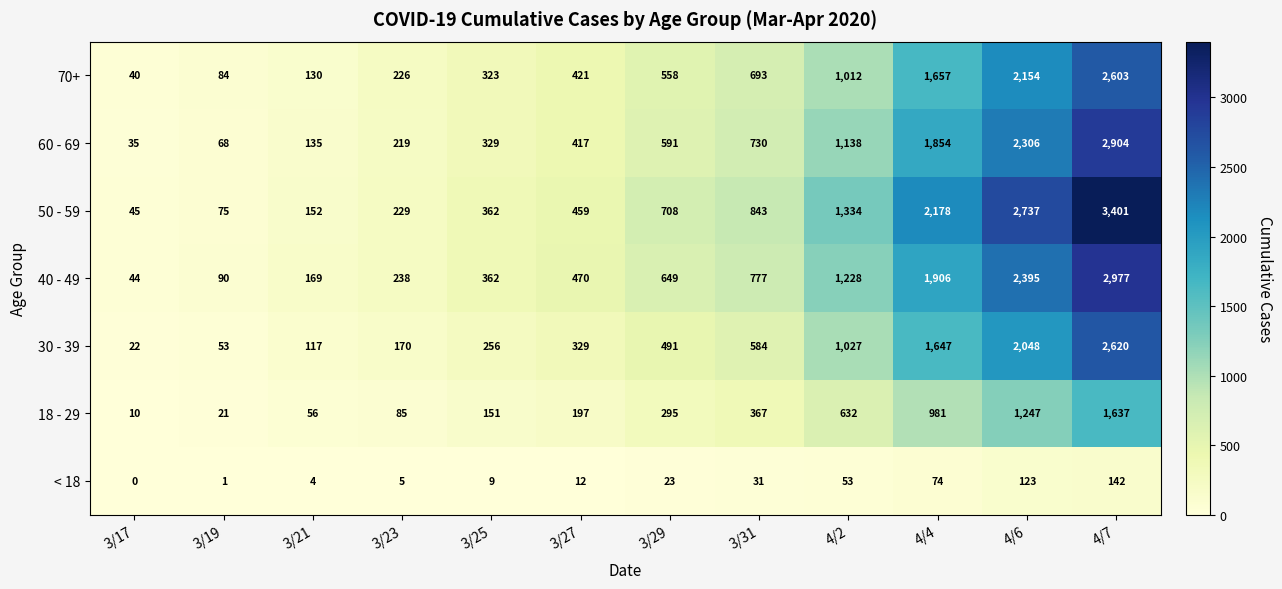

At which category does the chart reach its minimum across all series?

3/17